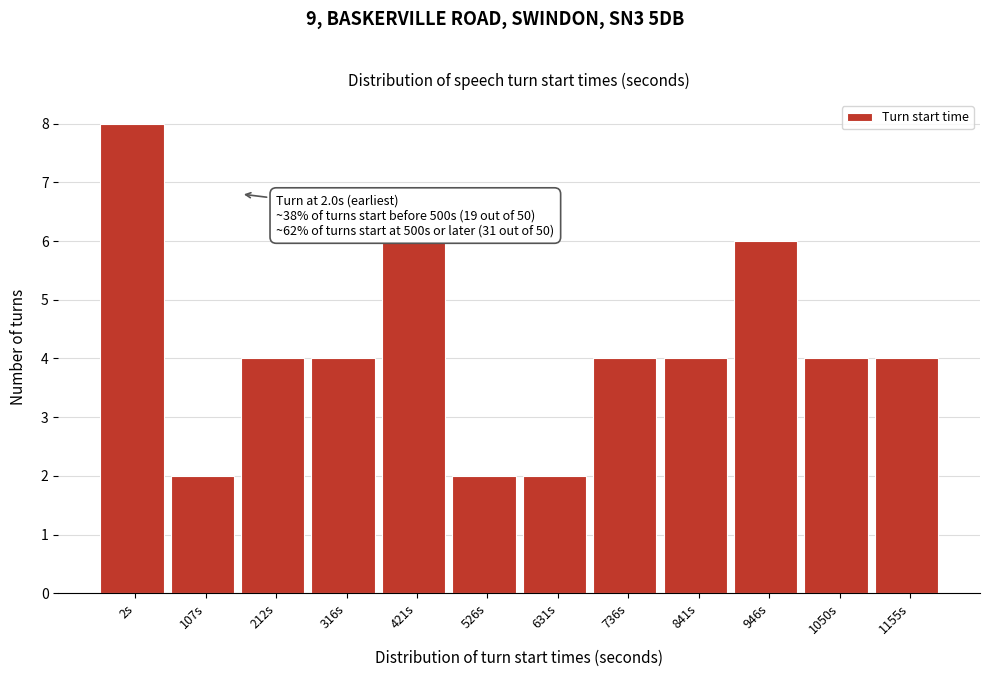

Reading left to right, list all the values displayed in this chart.

8	2	4	4	6	2	2	4	4	6	4	4